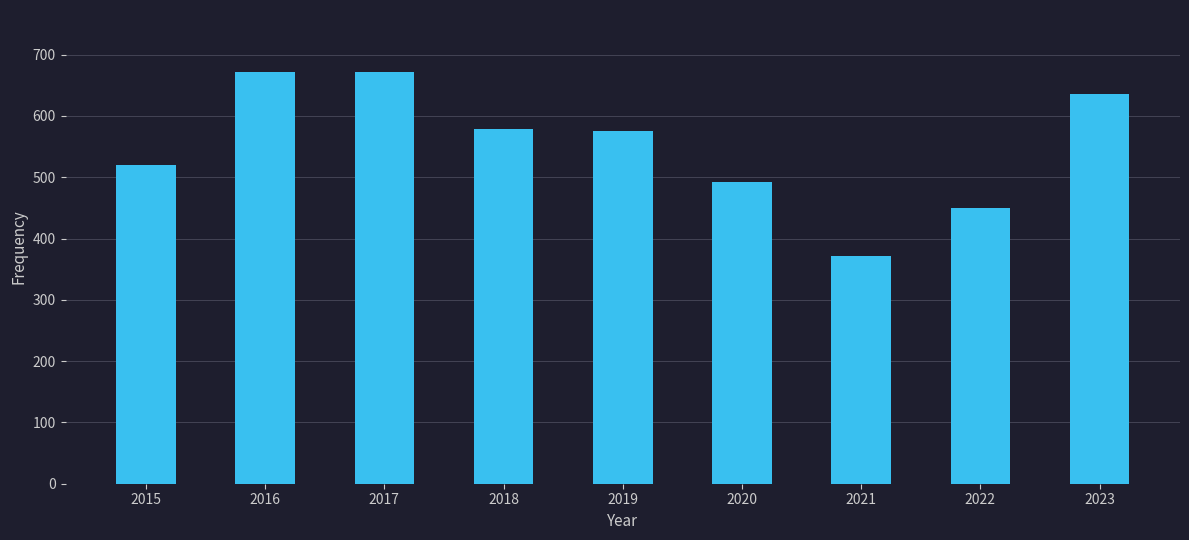

Are the bars horizontal?

No